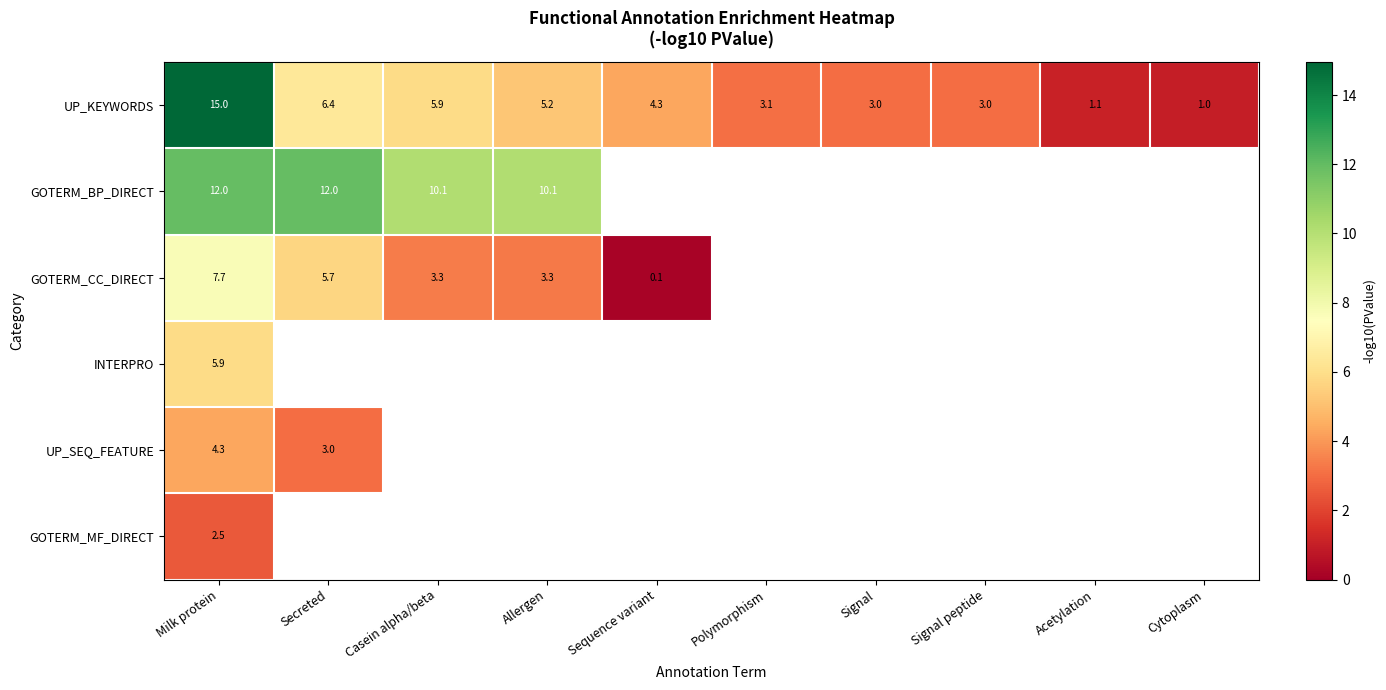

What is the lowest value of the UP_KEYWORDS series?

1.0